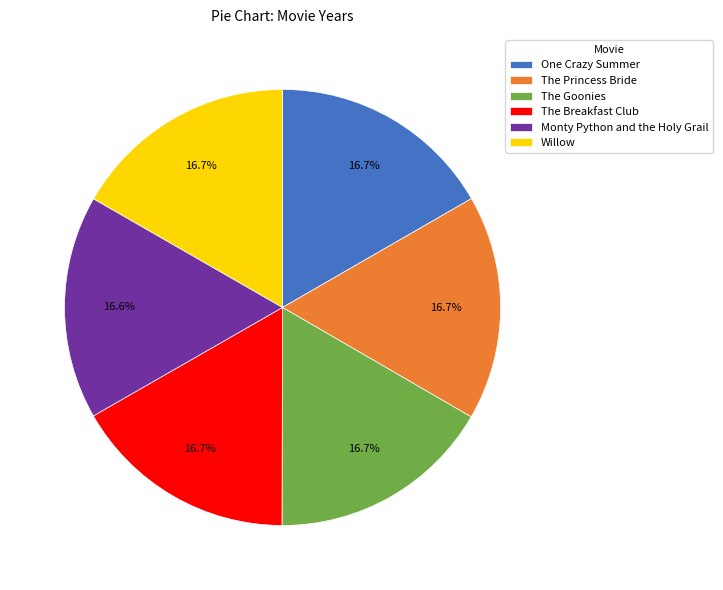

How many segments does this pie chart have?

6